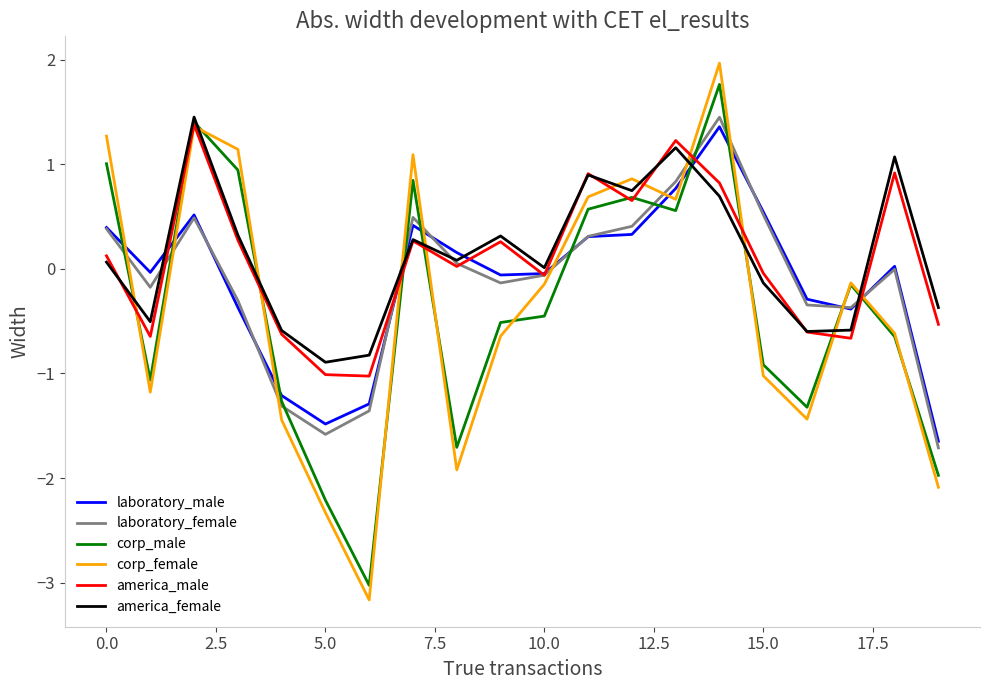

What is the minimum value for corp_male?

-3.0